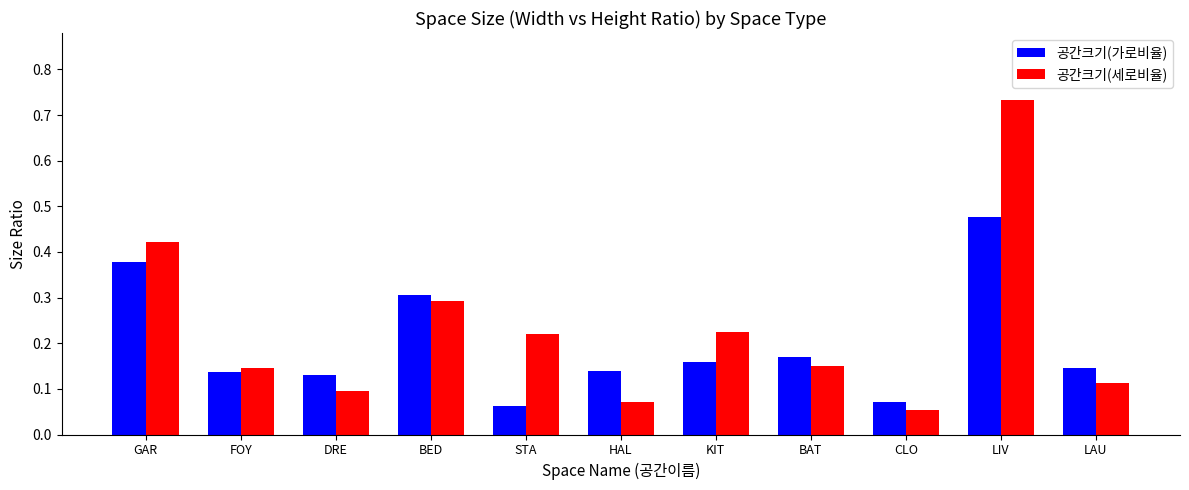

Which label corresponds to the largest value in the chart?

LIV